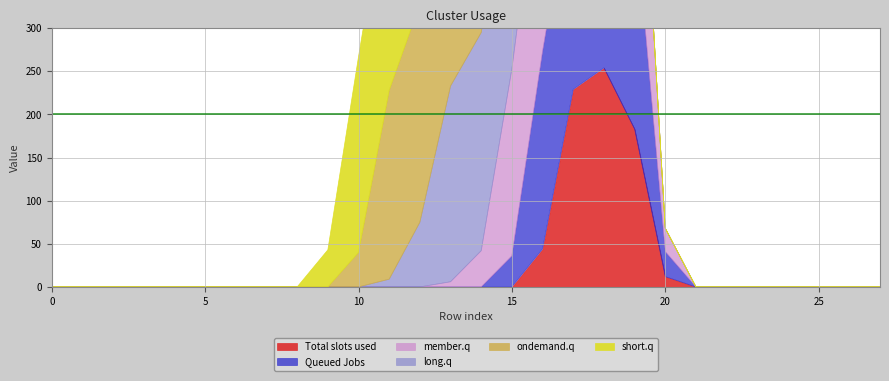

The ondemand.q series shows 219 at 11. True or false?

True